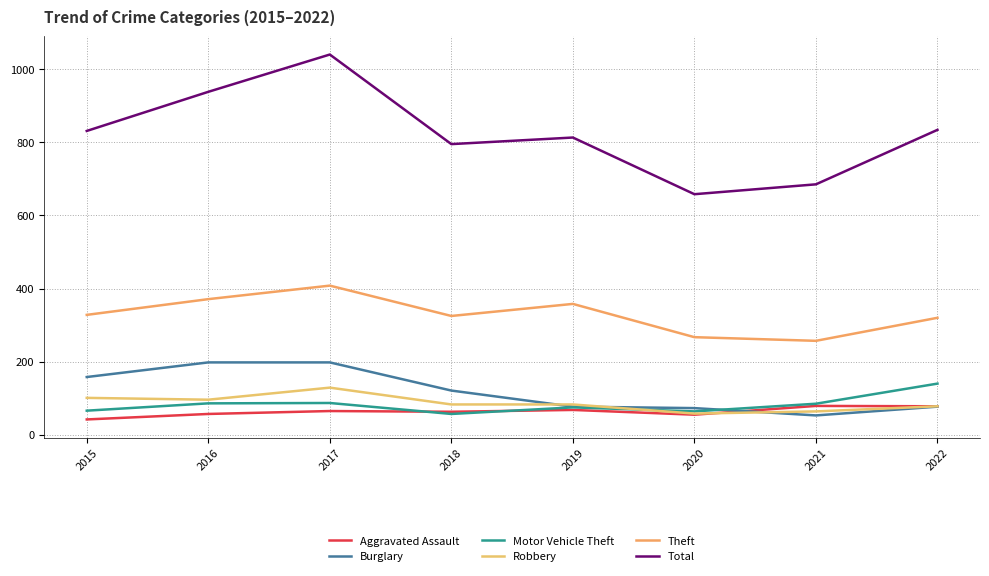

Where does the Motor Vehicle Theft series first go above 85?

2016